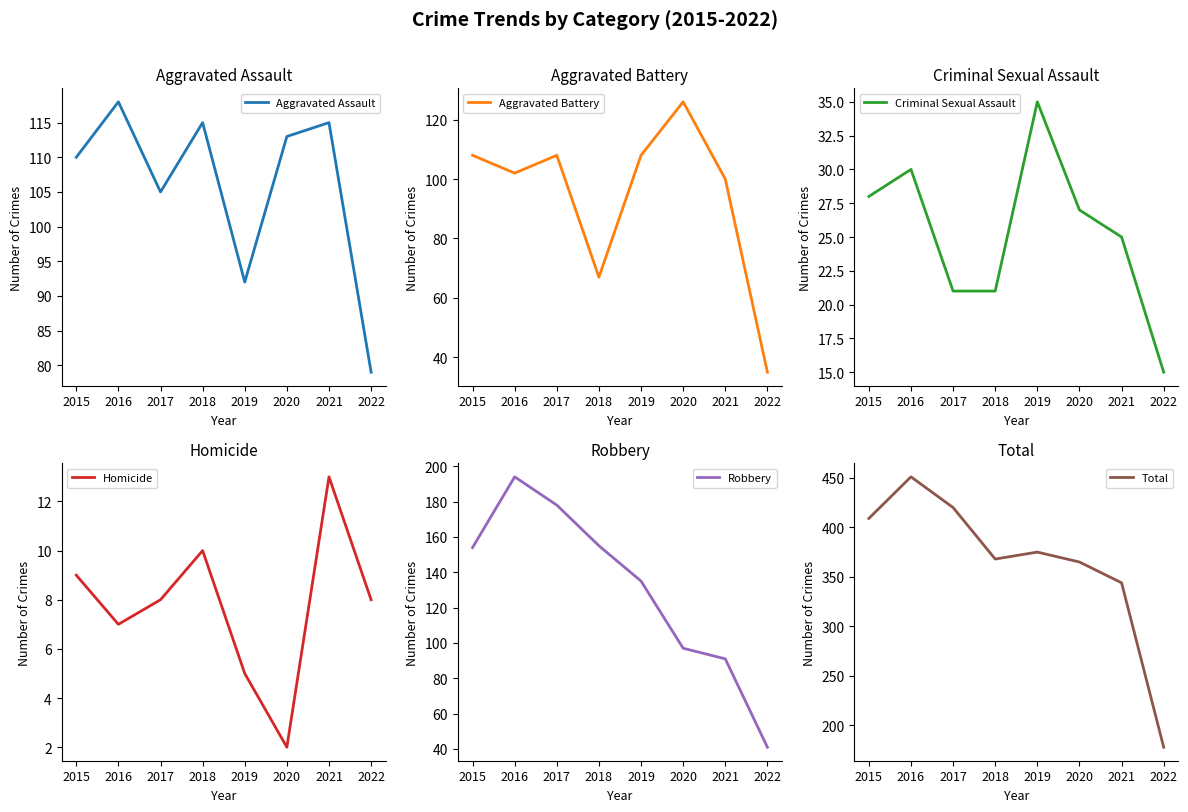

True or false: Robbery and Aggravated Assault intersect in this chart.

True